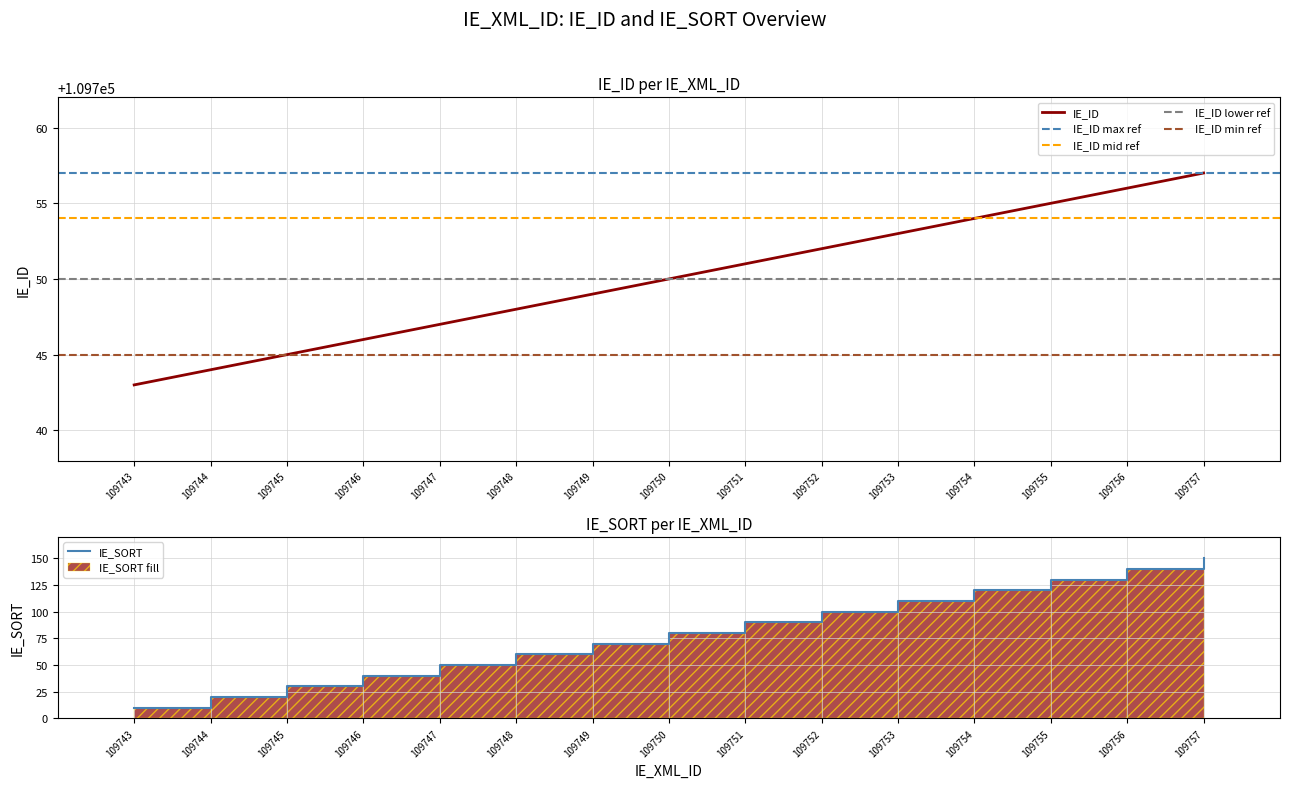

What is the lowest value of the IE_SORT series?

10